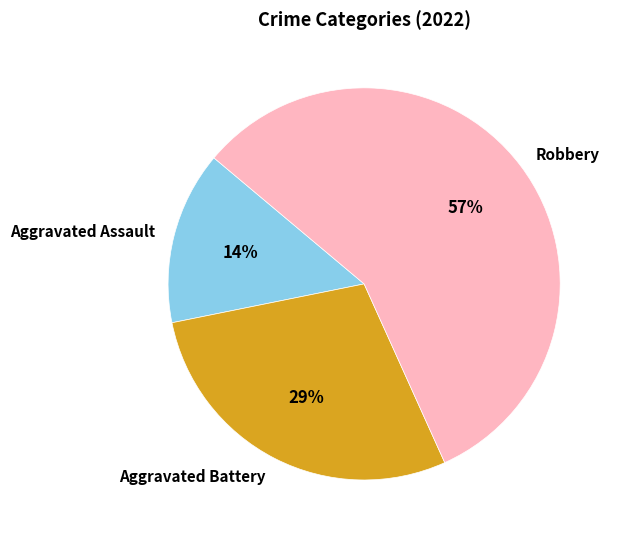

Count the number of slices in the pie.

3